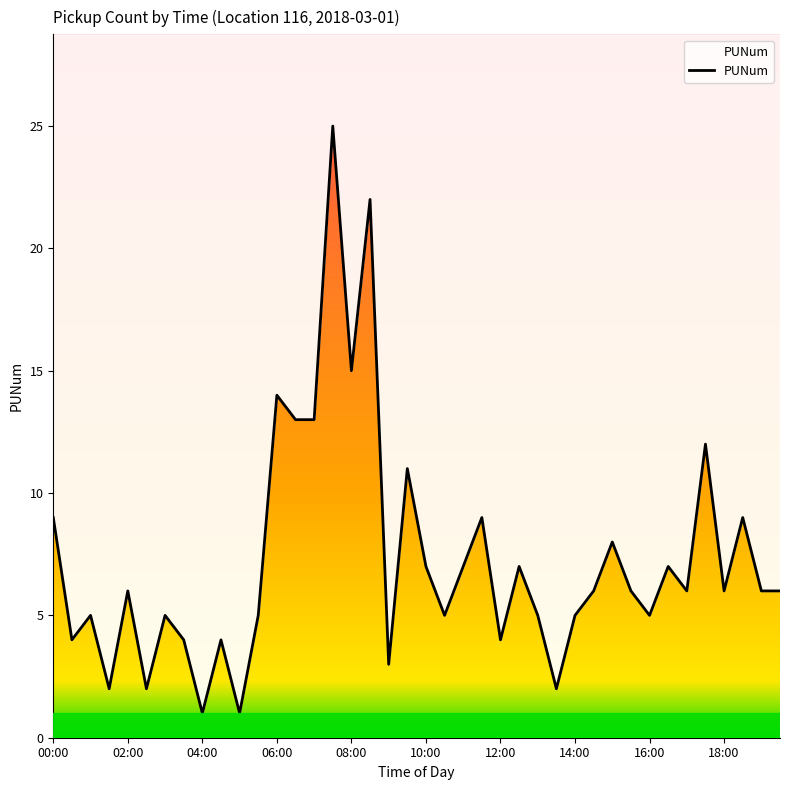

How many data points does each series have?

40